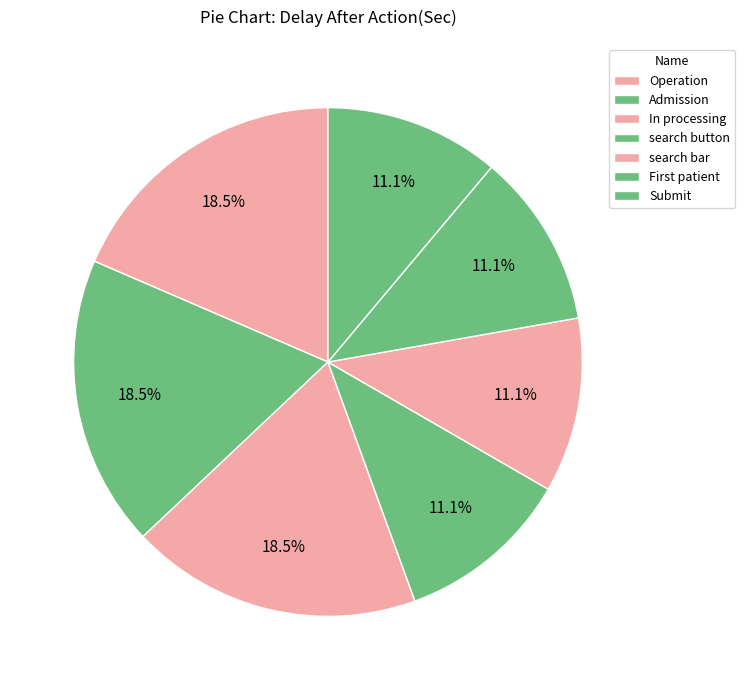

To the nearest percent, what percentage of the pie is Admission?

19%